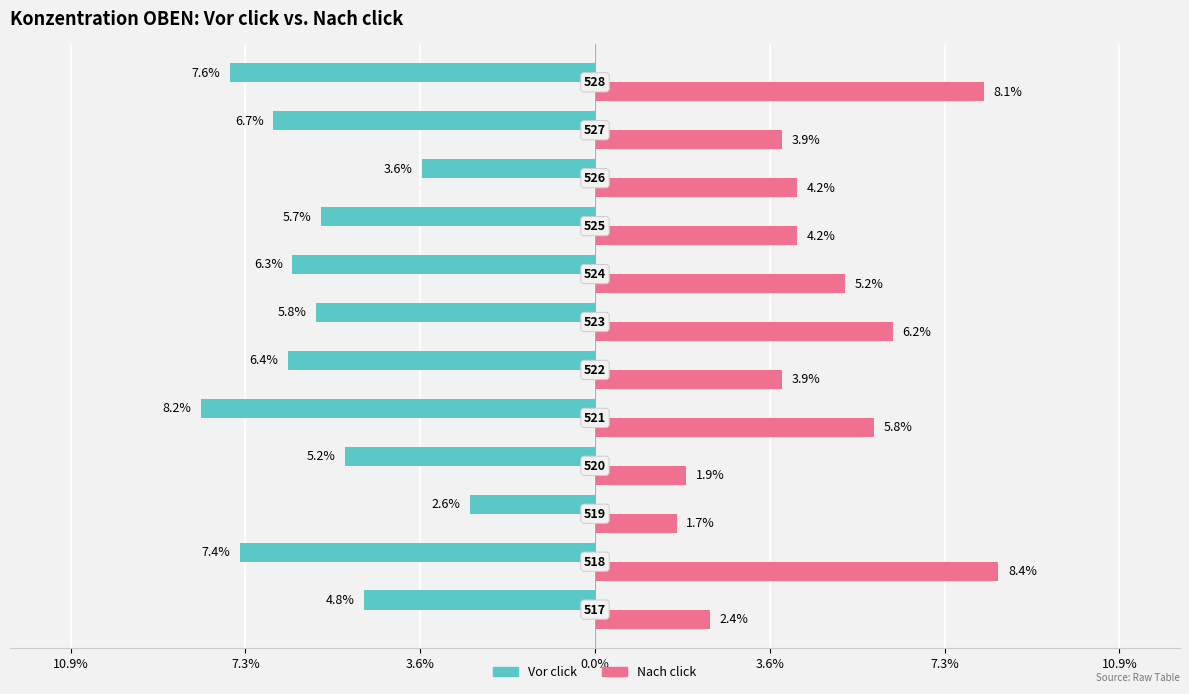

What are all the series names shown in the legend?

Vor click, Nach click